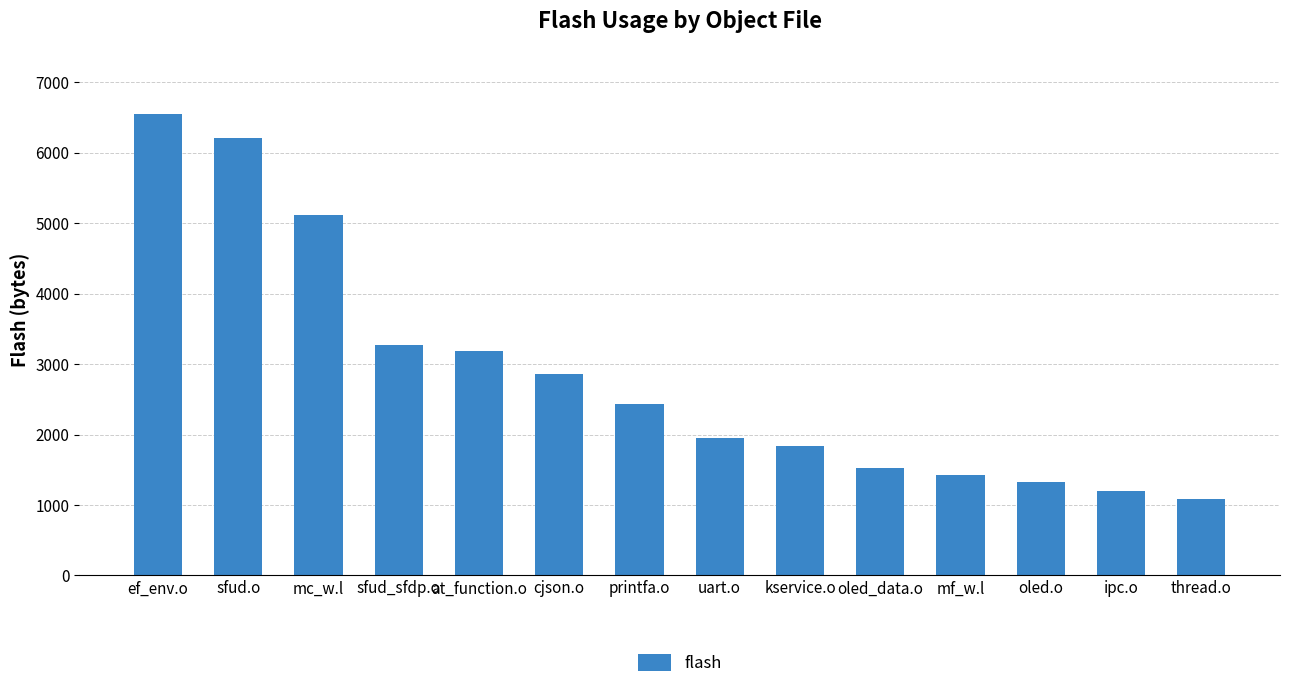

What is the label of the 8th bar from the right?

printfa.o